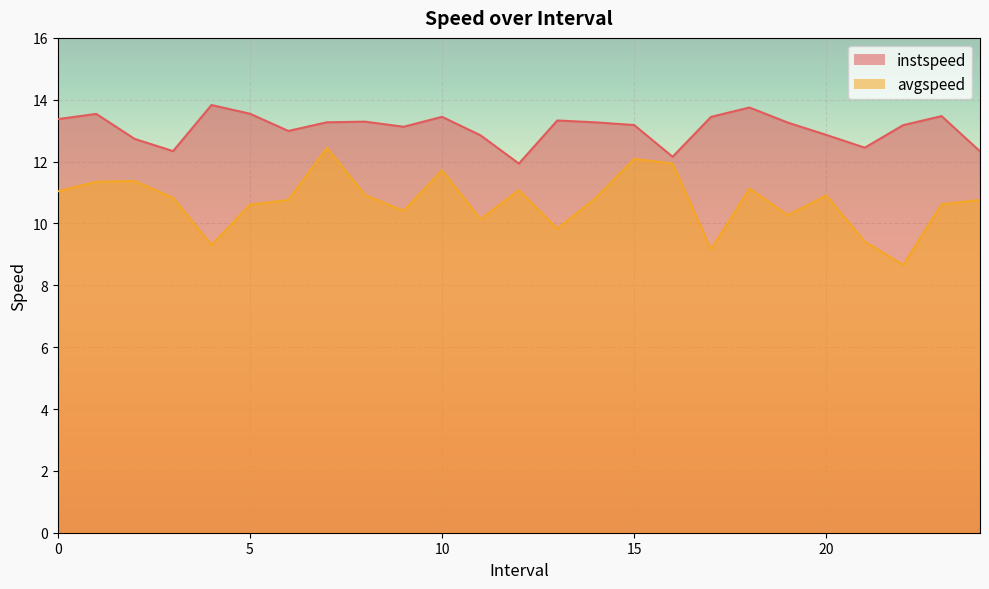

True or false: avgspeed and instspeed intersect in this chart.

False